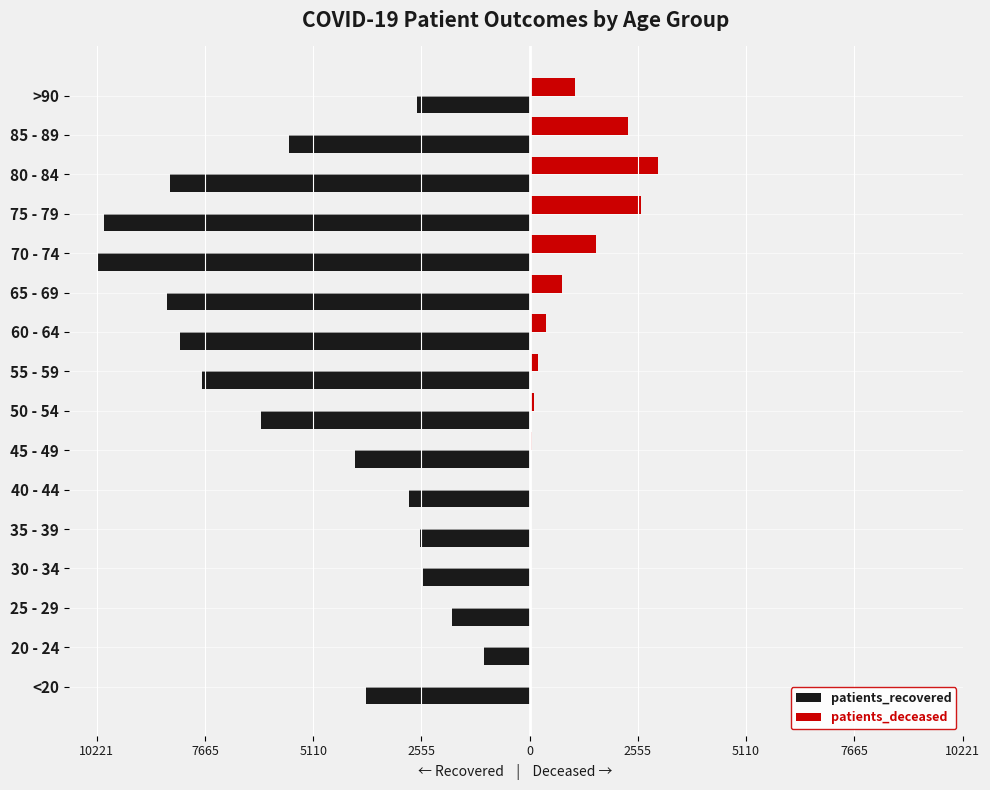

What is the minimum value shown in the chart?

-10221